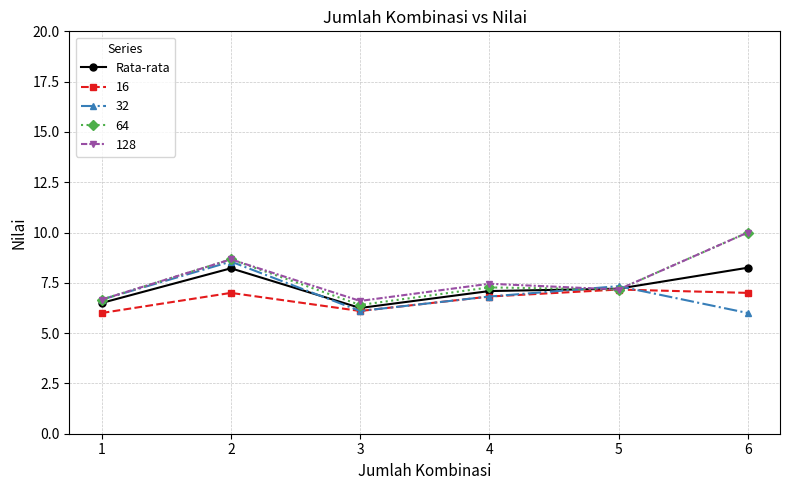

True or false: 32 has a value of 7.3 at 5.

True